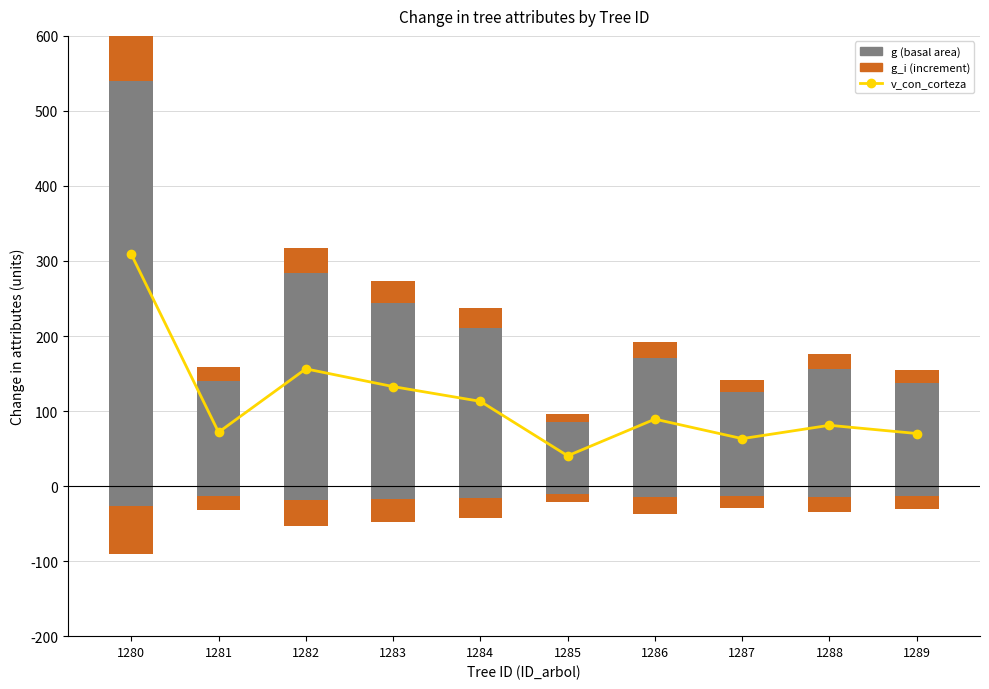

True or false: v_con_corteza (volume w/ bark) has a value of 25.1 at 1287.

False